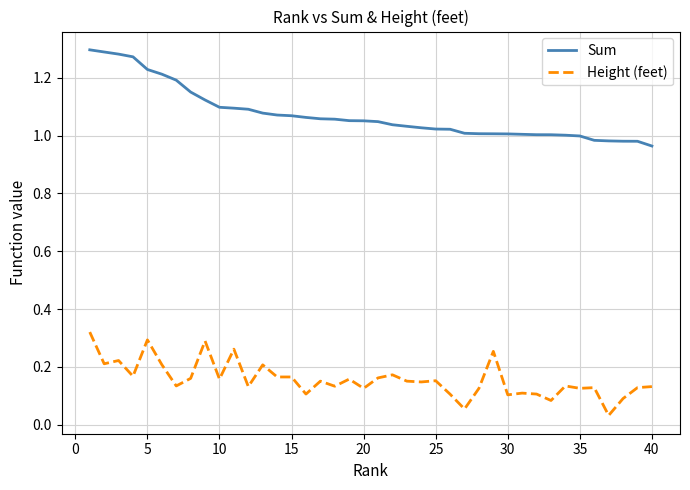

Which series has the largest total across all categories?

Sum